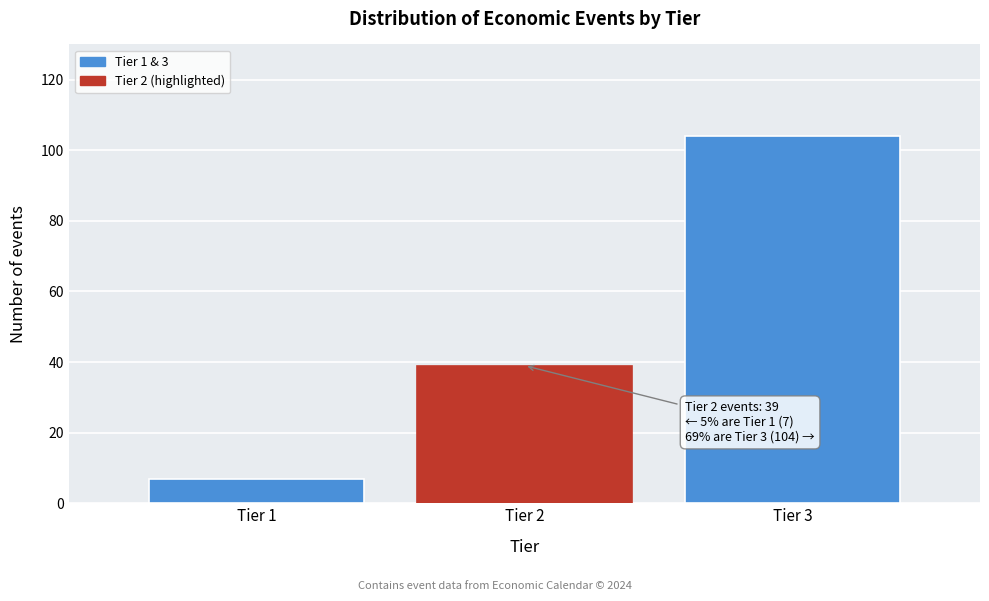

Which range on the x-axis has the tallest bar?

2.5 to 3.5